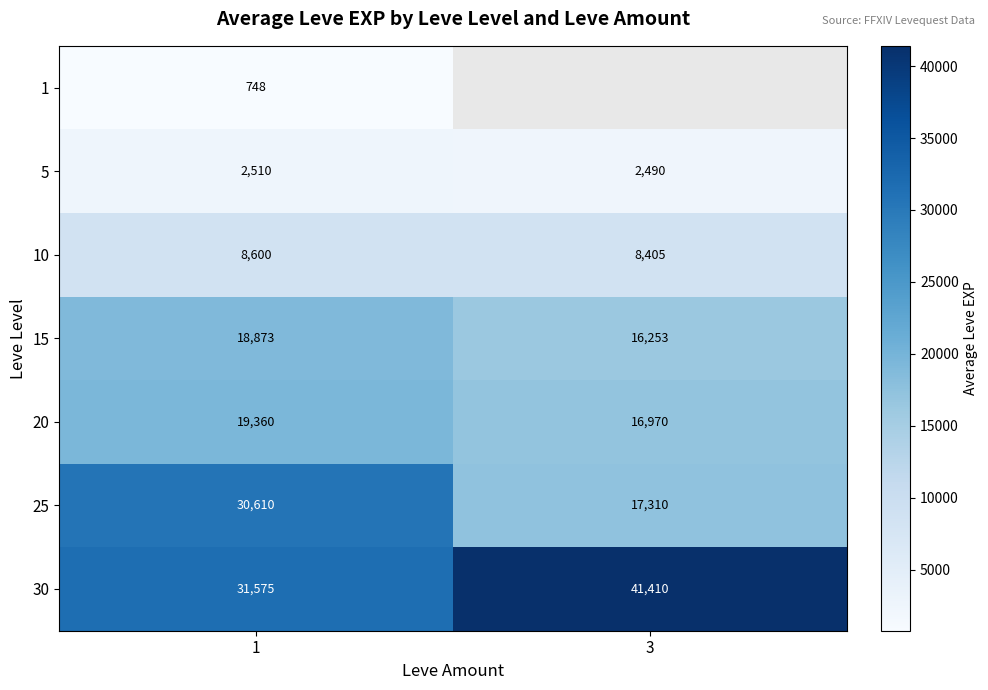

Is the value of 10 at 1 greater than the value of 5 at 3?

Yes